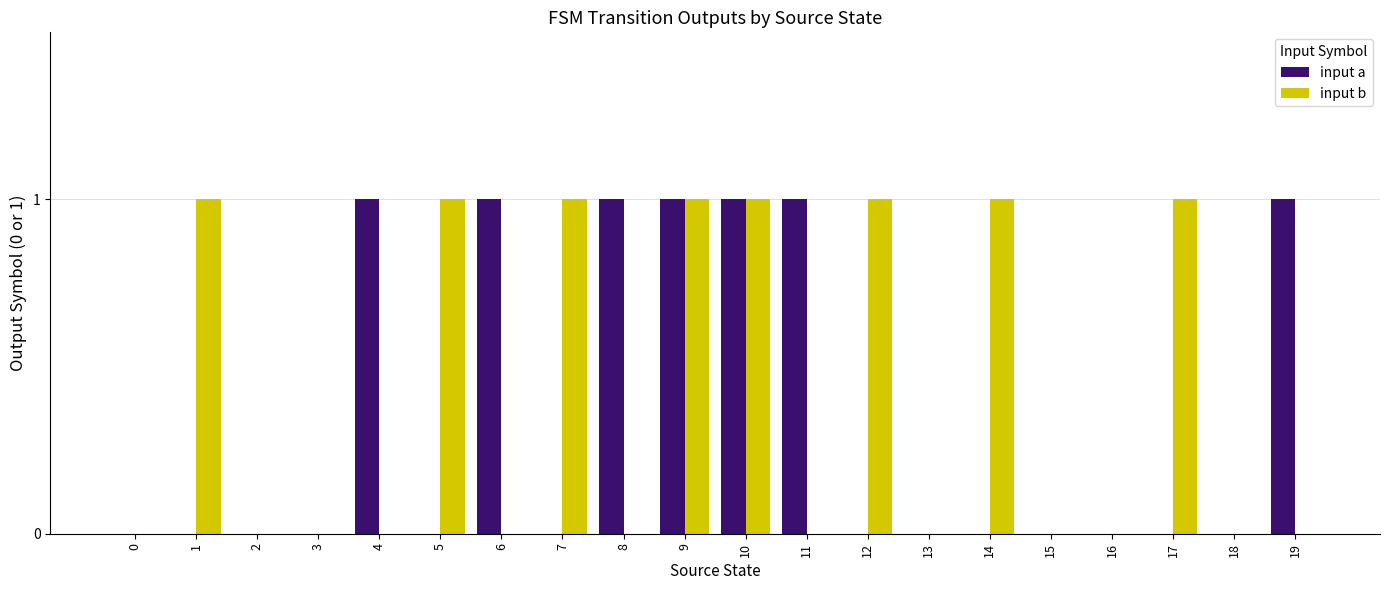

Which series has the largest total across all categories?

input b